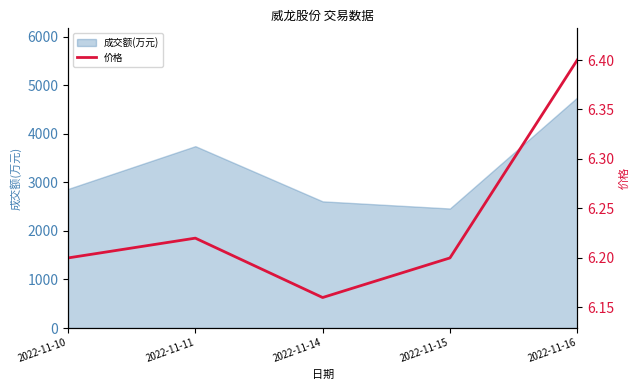

At which label does 成交额(万元) reach its minimum?

2022-11-15